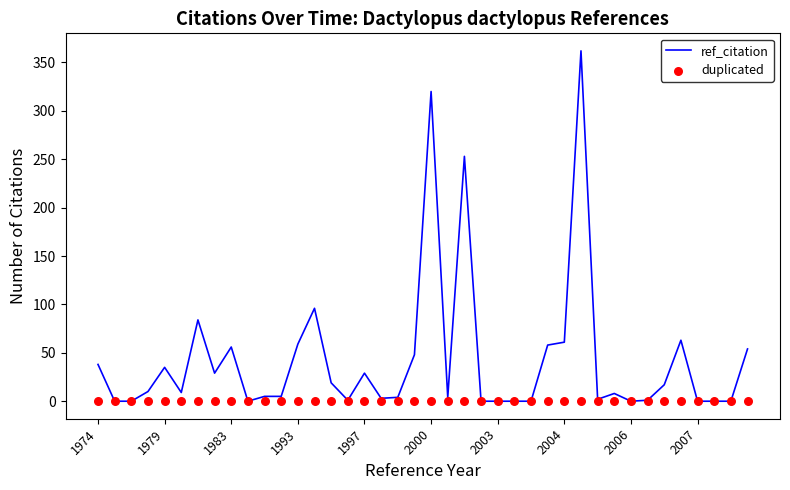

Is it true that ref_citation equals 29 at 1997?

True